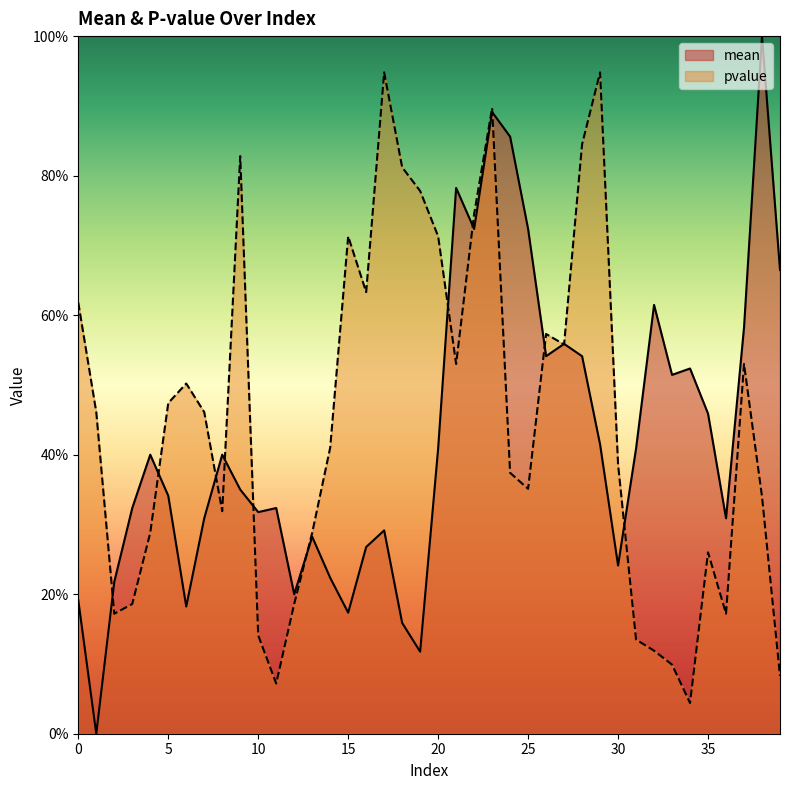

Does the chart display data point markers on the line(s)?

No